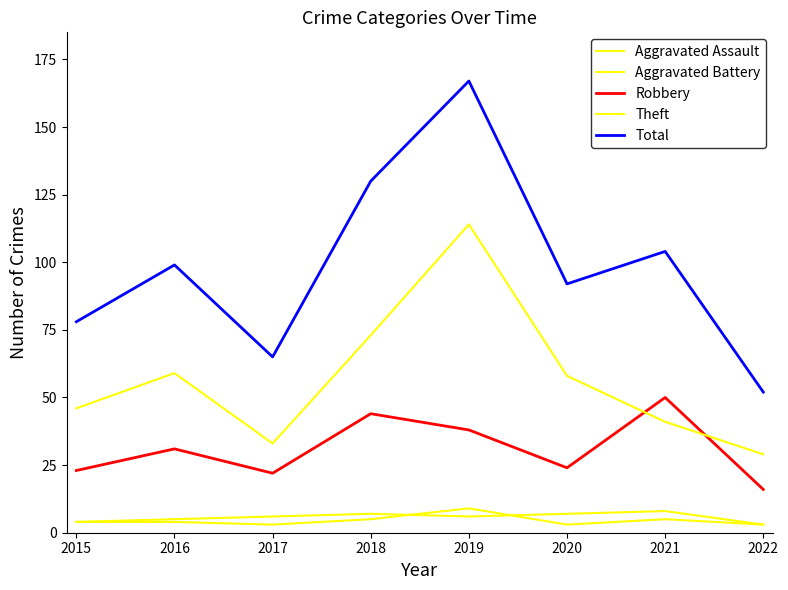

How many lines are shown in the chart?

5